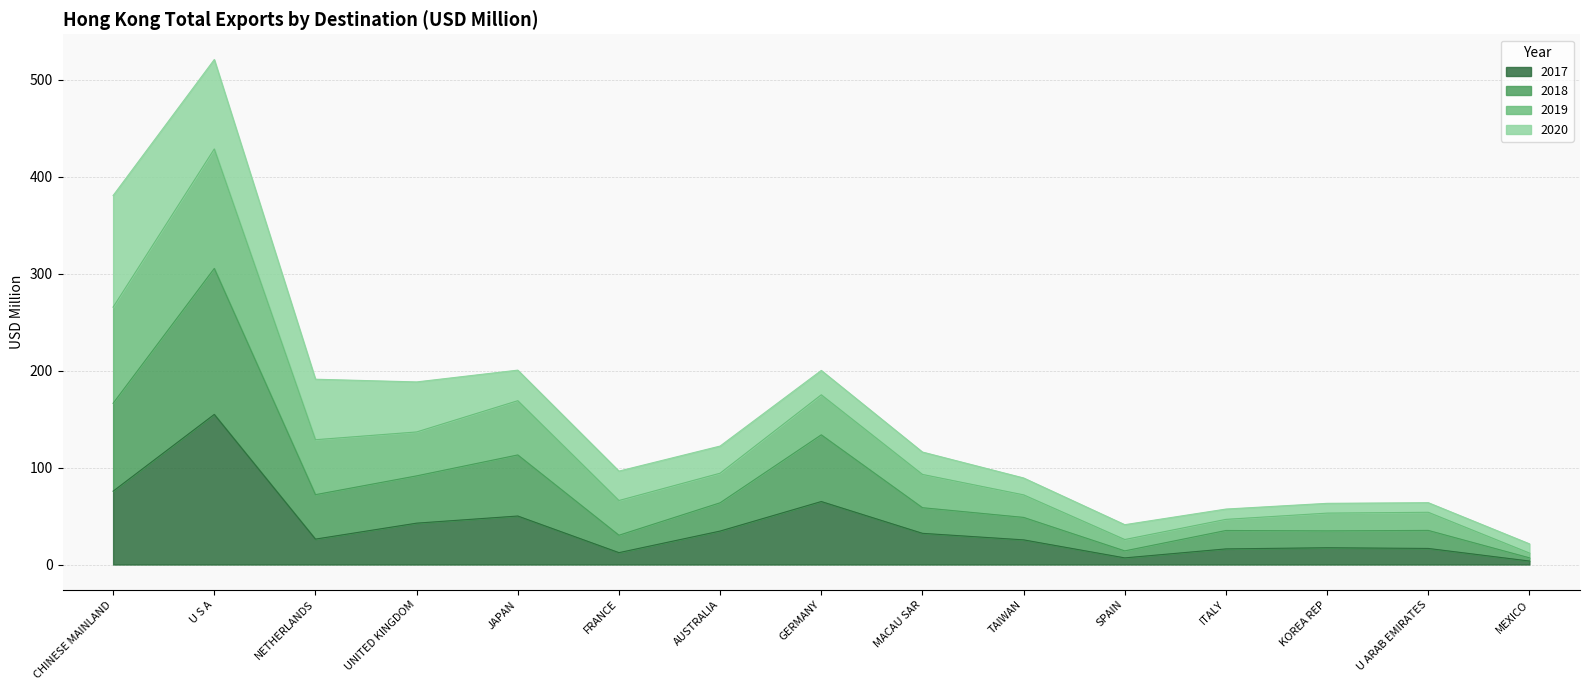

What is the label of the 7th point from the left?

AUSTRALIA